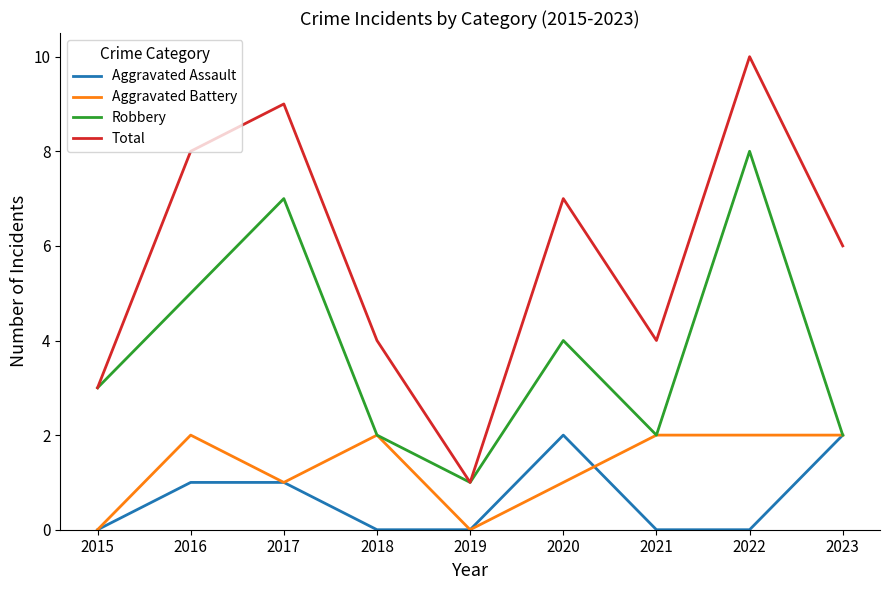

True or false: Aggravated Assault and Total intersect in this chart.

False